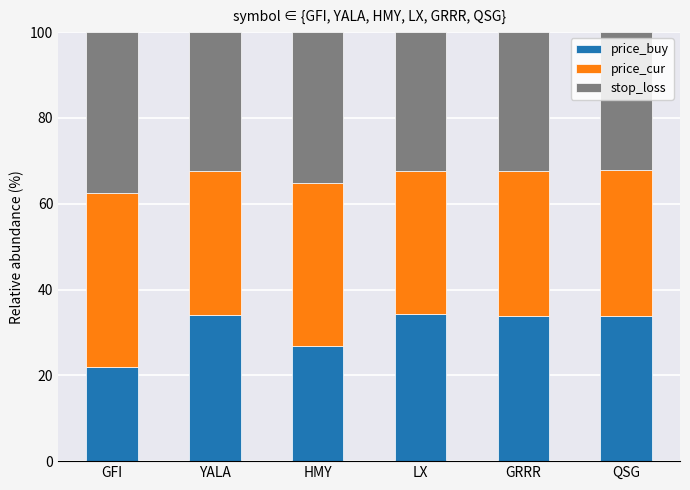

What is the minimum value for price_buy?

22.0